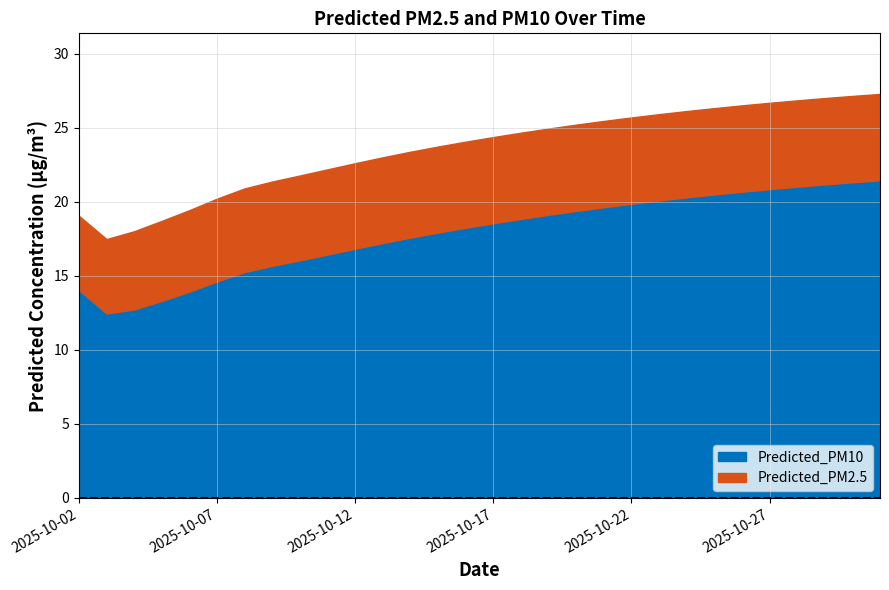

True or false: Predicted_PM2.5 and Predicted_PM10 intersect in this chart.

False